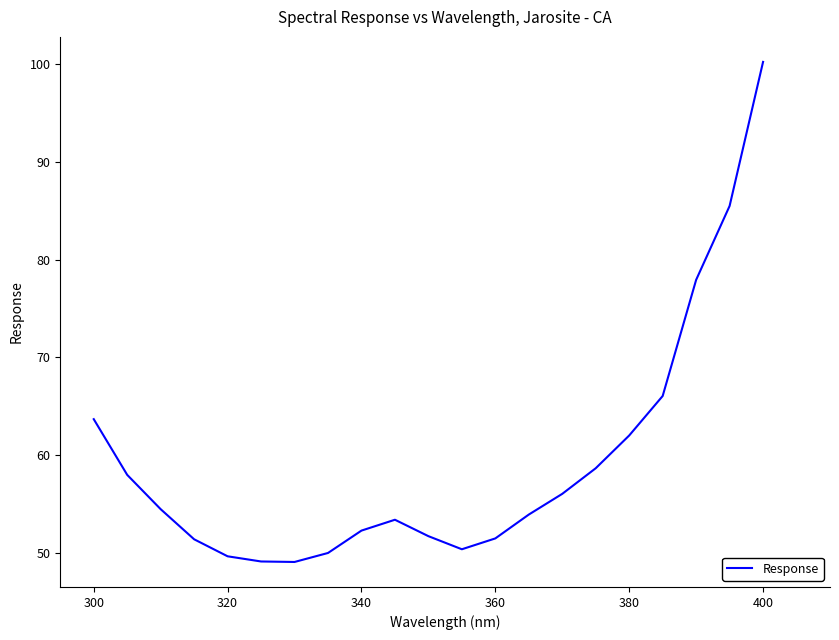

What is the minimum value shown in the chart?

49.1